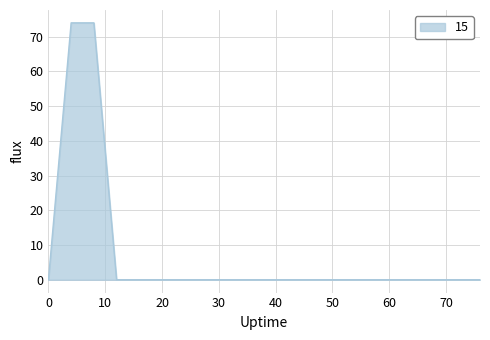

What is the maximum value shown in the chart?

74